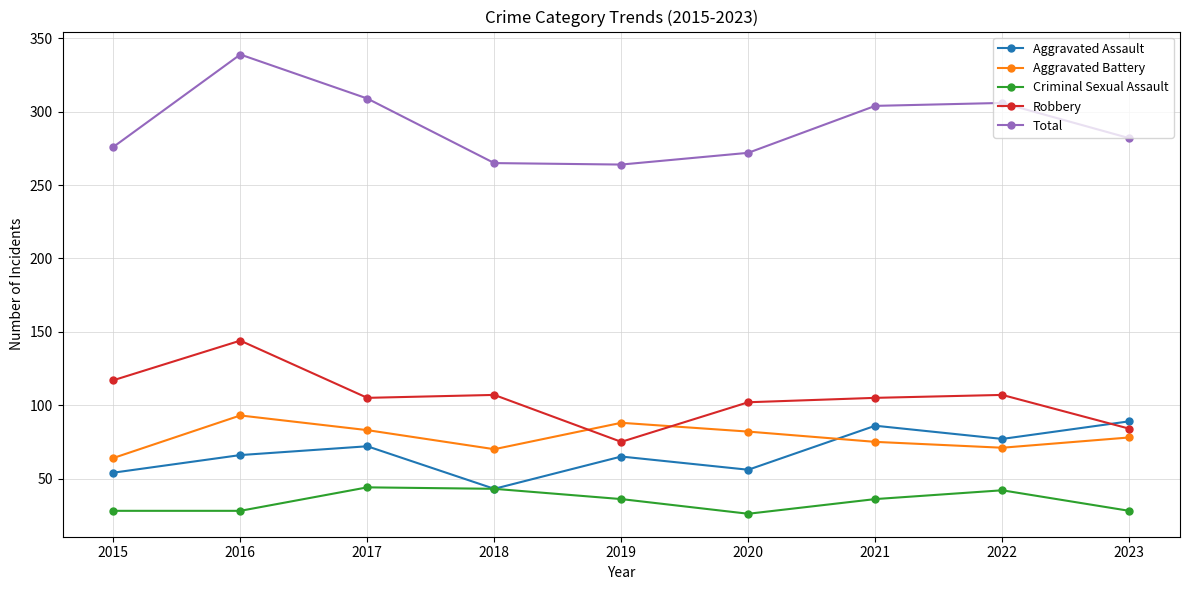

How many values in the Aggravated Battery series are below 78?

4